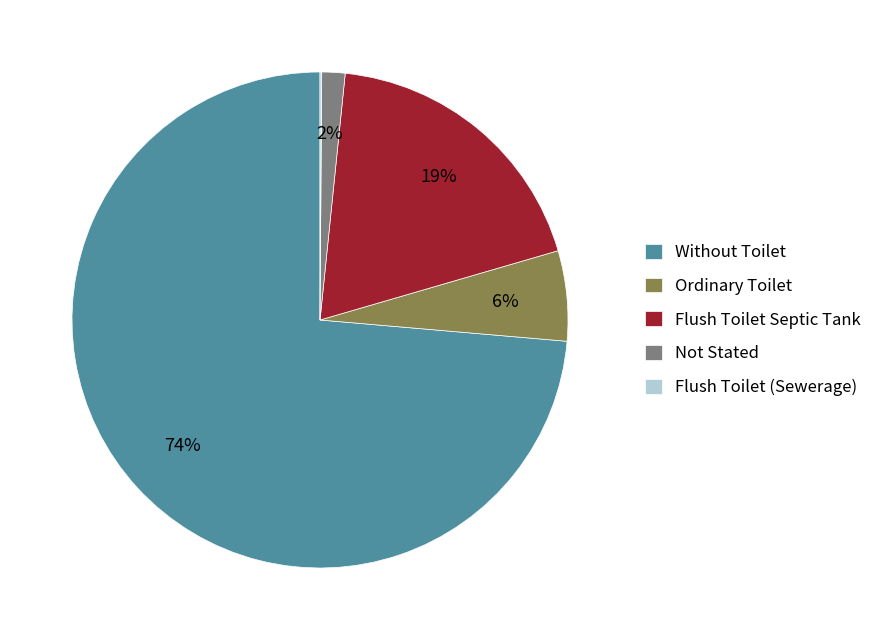

To the nearest percent, what is the average slice percentage?

20%